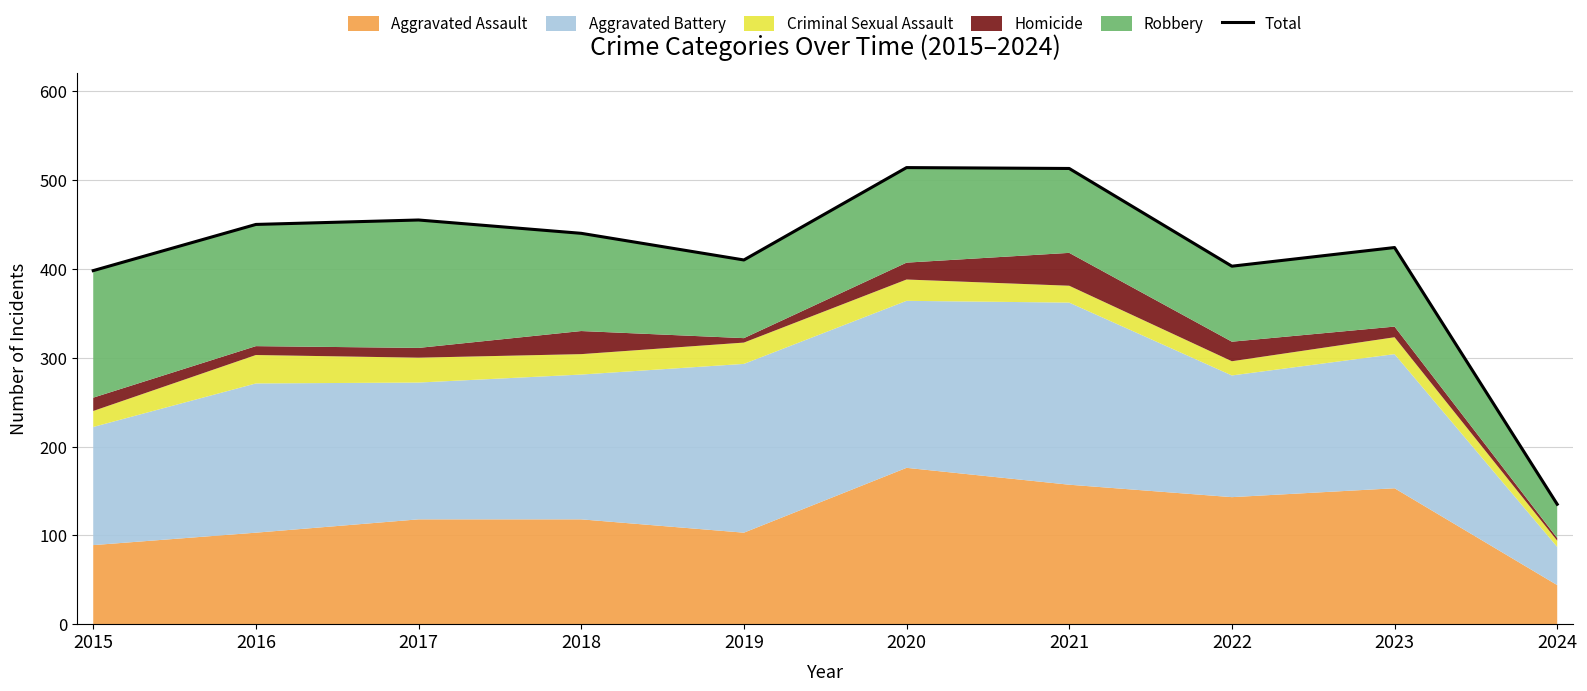

List the labels in order of value, smallest first.

2024, 2015, 2022, 2019, 2023, 2018, 2016, 2017, 2021, 2020